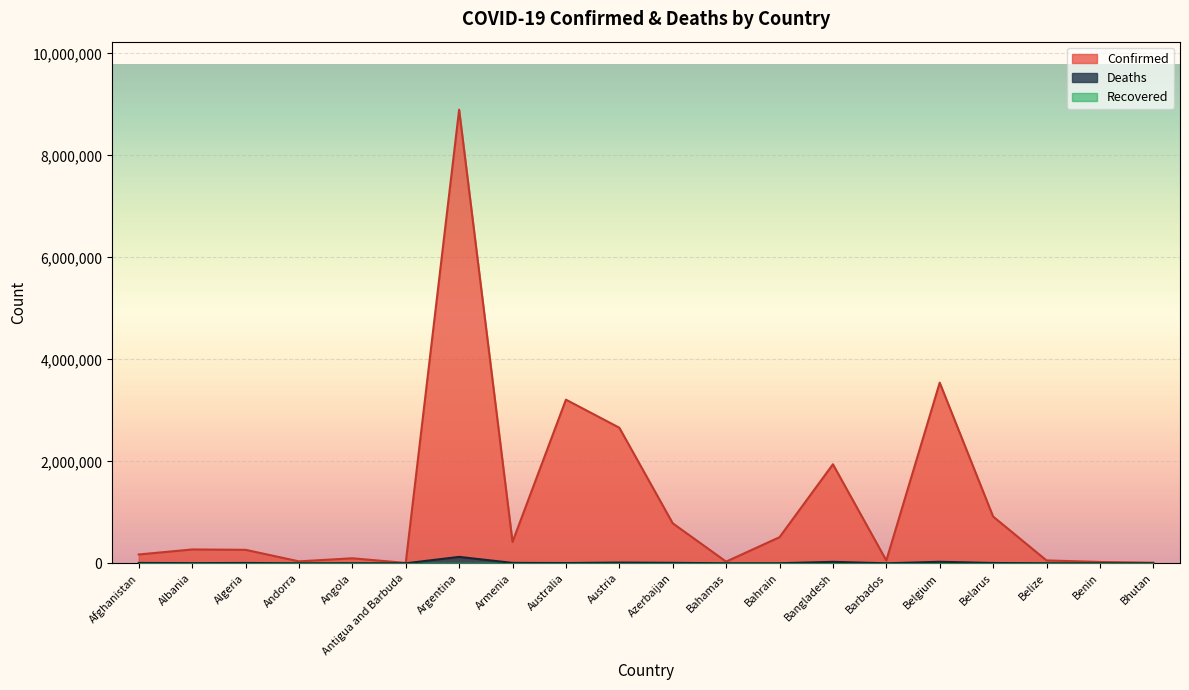

What is the smallest value displayed?

6